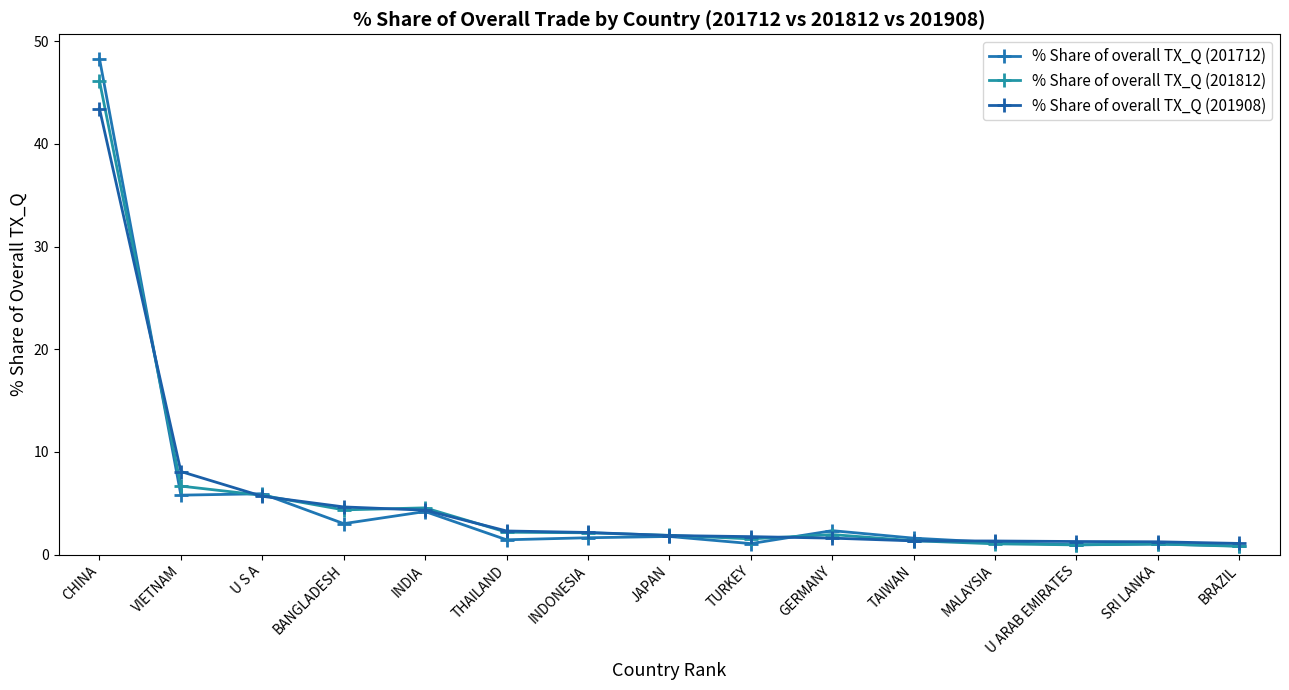

Does the chart have visible grid lines?

No